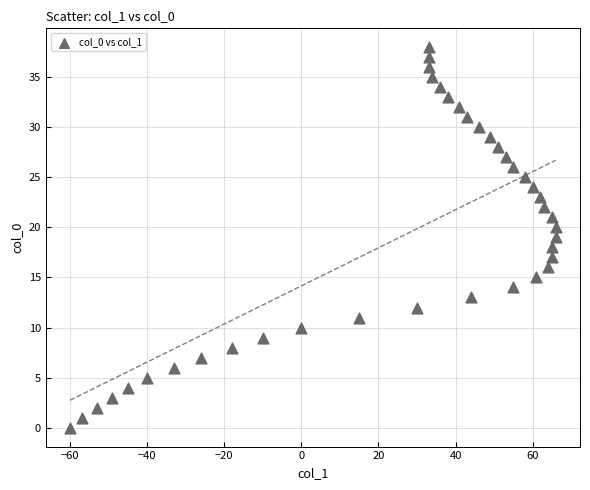

What is the range of Y values (max minus min)?

38